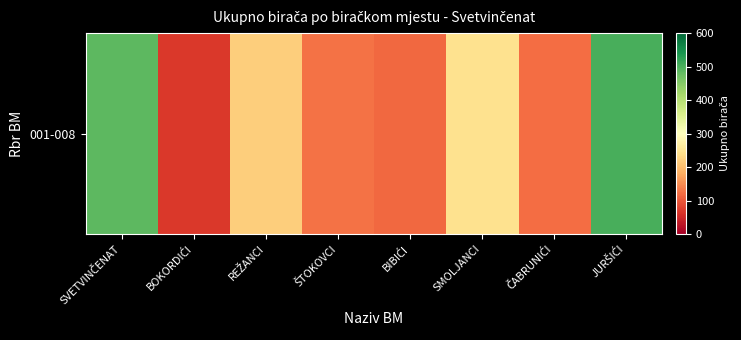

The value at REŽANCI is 220. True or false?

True